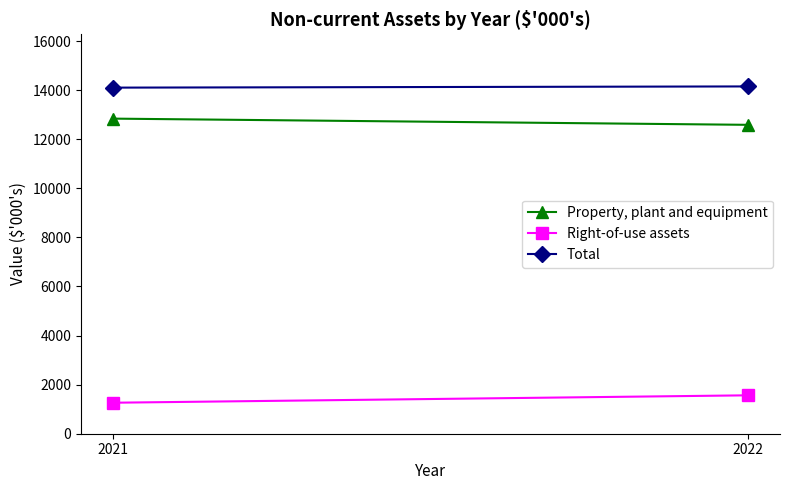

What is the sum of the Total values at 2021 and 2022?

28257